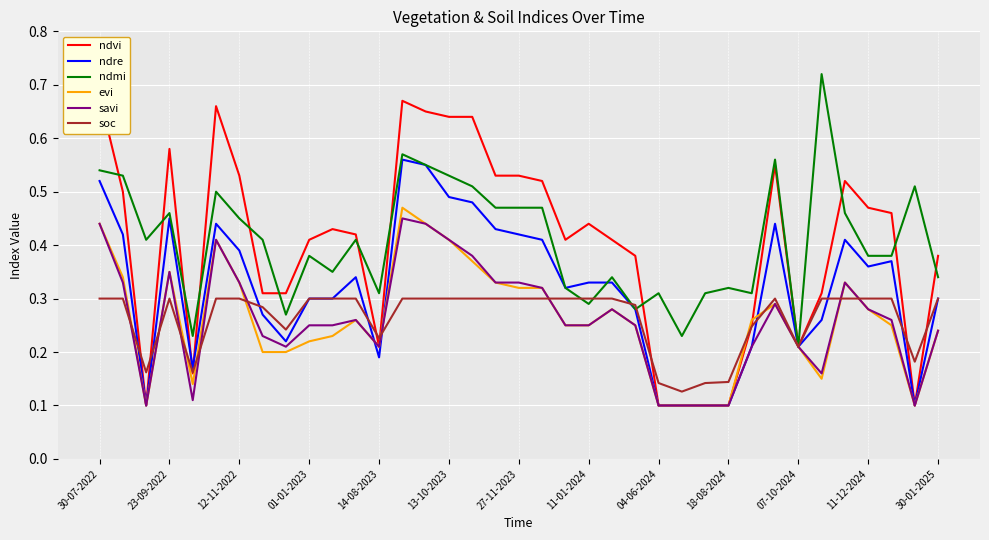

Where is soc nearest to the value 0?

25